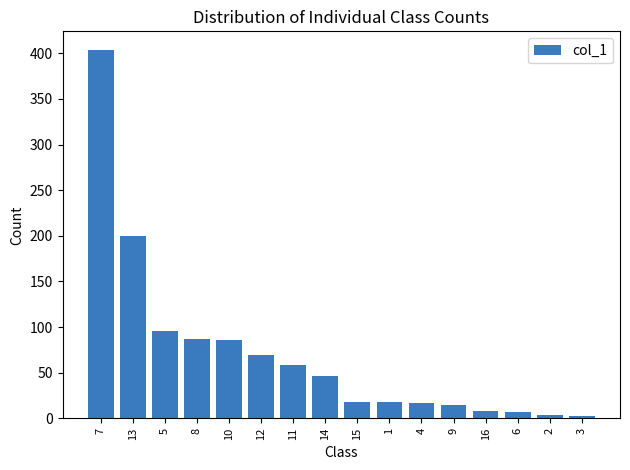

Approximately how many times larger is the value at 6 compared to 15?

0.4